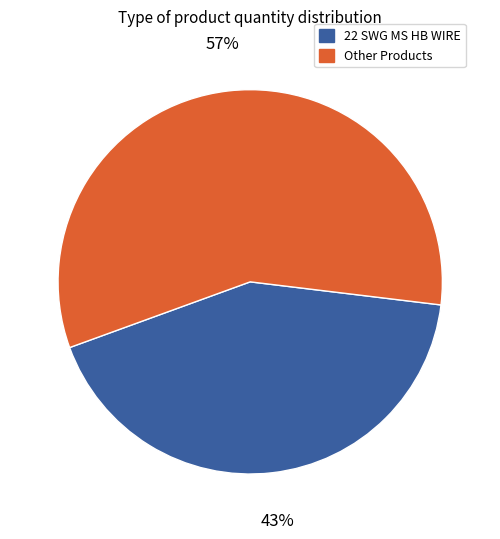

To the nearest percent, what is the average slice percentage?

50%